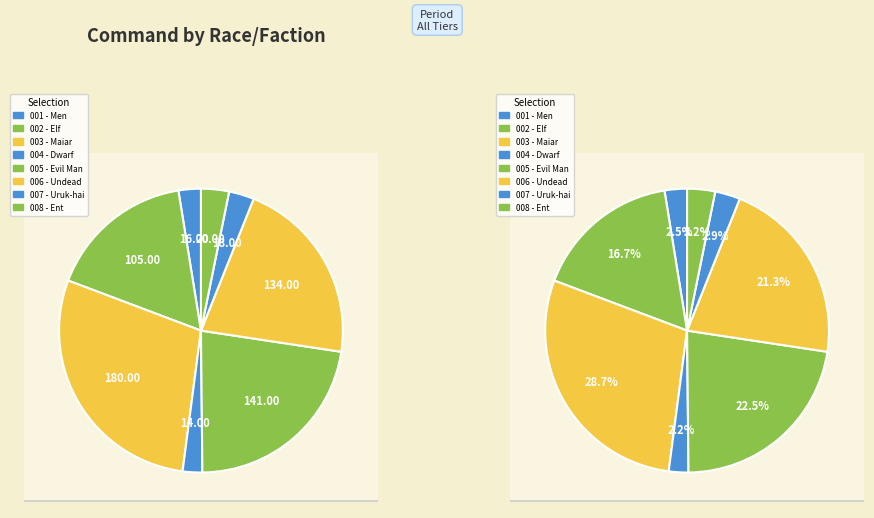

Is Undead the majority of the pie?

No